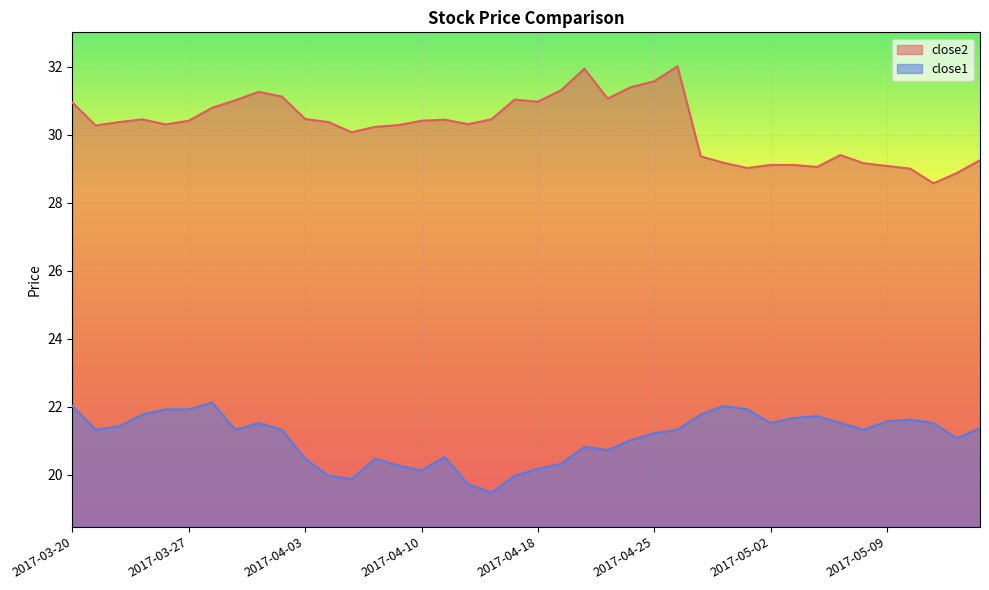

Reading left to right, transcribe all the data shown in this chart.

close2: 30.9	30.3	30.4	30.5	30.3	30.4	30.8	31.0	31.3	31.1	30.5	30.4	30.1	30.2	30.3	30.4	30.4	30.3	30.5	31.0	31.0	31.3	31.9	31.1	31.4	31.6	32.0	29.4	29.2	29.0	29.1	29.1	29.1	29.4	29.2	29.1	29.0	28.6	28.9	29.3
close1: 22.0	21.3	21.4	21.8	21.9	21.9	22.1	21.3	21.5	21.3	20.5	20.0	19.9	20.5	20.3	20.1	20.5	19.7	19.5	20.0	20.2	20.3	20.8	20.7	21.0	21.2	21.3	21.8	22.0	21.9	21.5	21.7	21.7	21.5	21.3	21.6	21.6	21.5	21.1	21.4